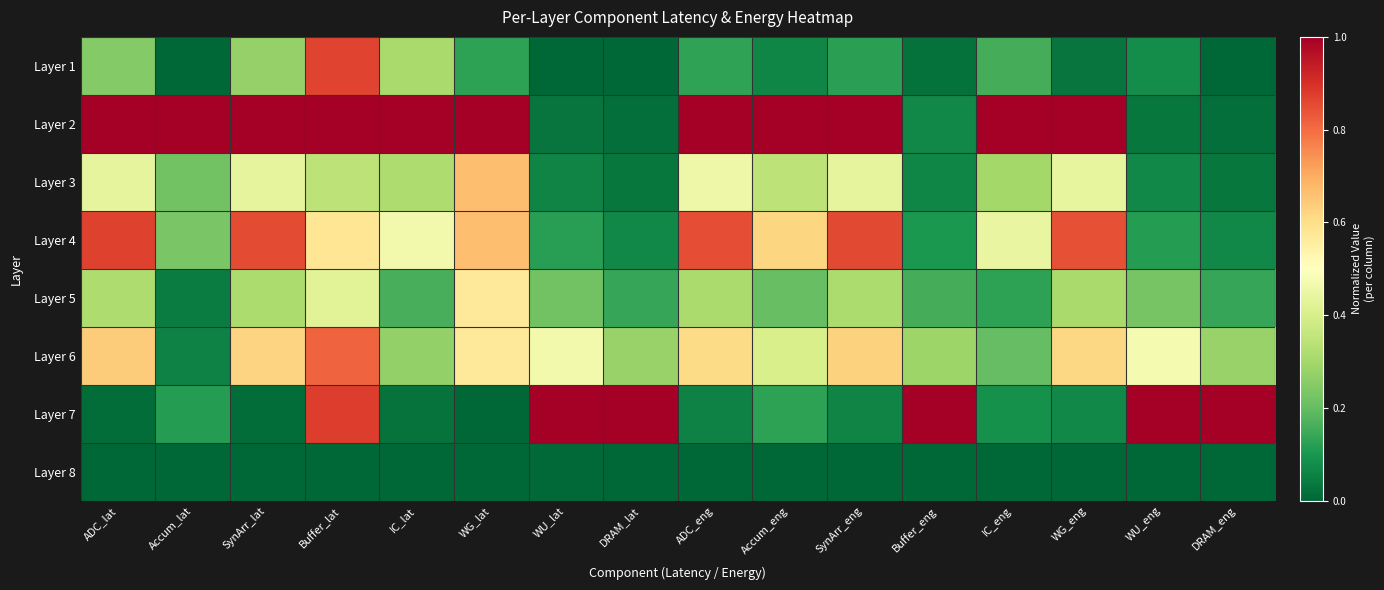

What is the total value across all series at SynArr_eng?

3.4